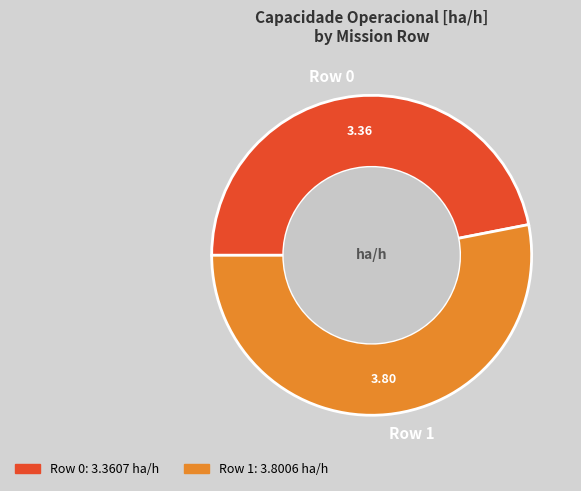

Is the sum of Row 1 and Row 0 greater than half?

Yes